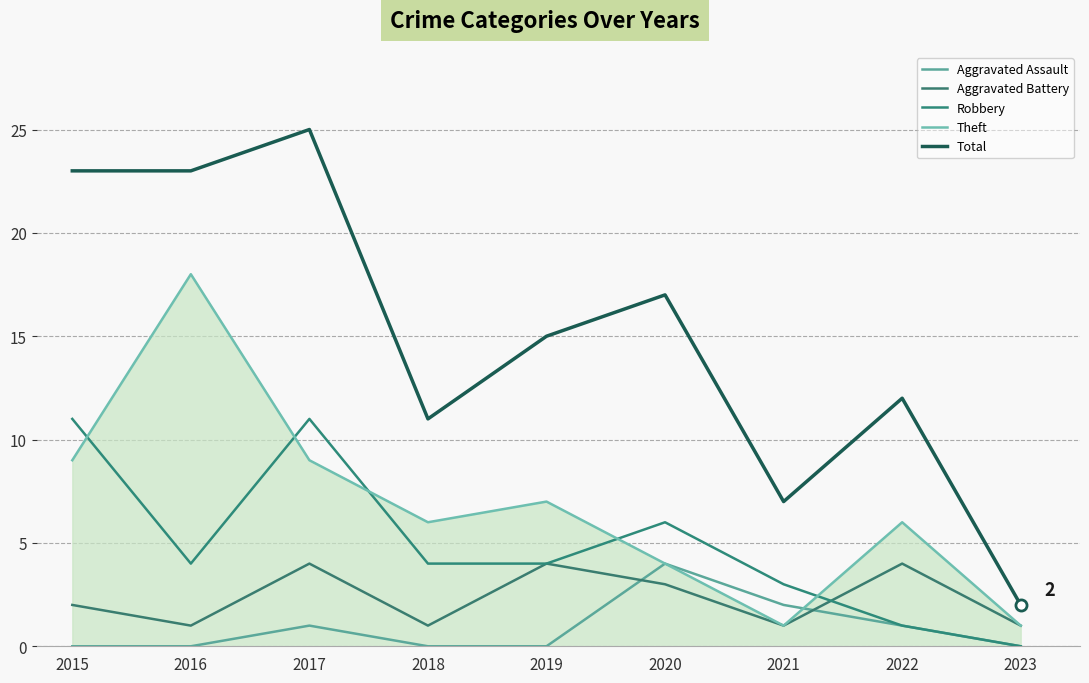

Reading left to right, extract all data points from this chart.

Aggravated Assault: 0	0	1	0	0	4	2	1	0
Aggravated Battery: 2	1	4	1	4	3	1	4	1
Robbery: 11	4	11	4	4	6	3	1	0
Theft: 9	18	9	6	7	4	1	6	1
Total: 23	23	25	11	15	17	7	12	2